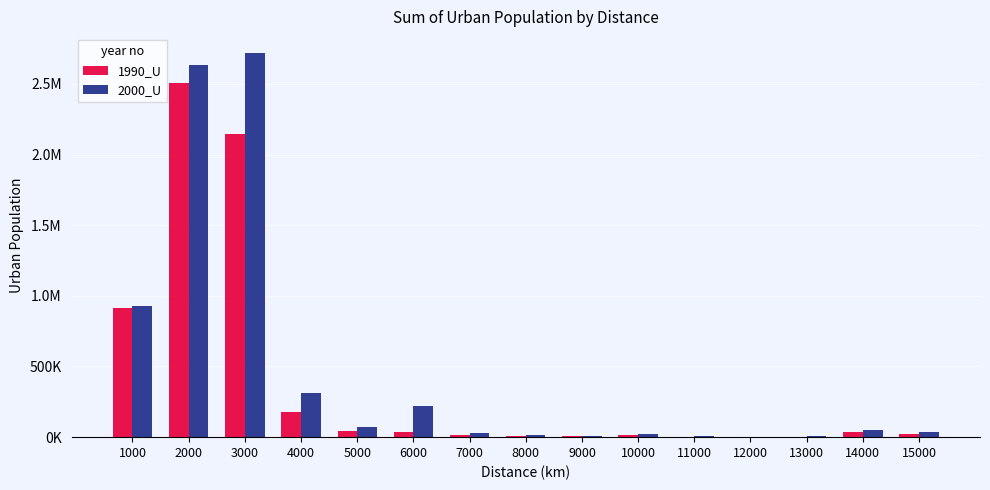

List the series in order of their peak value, highest first.

2000_U, 1990_U